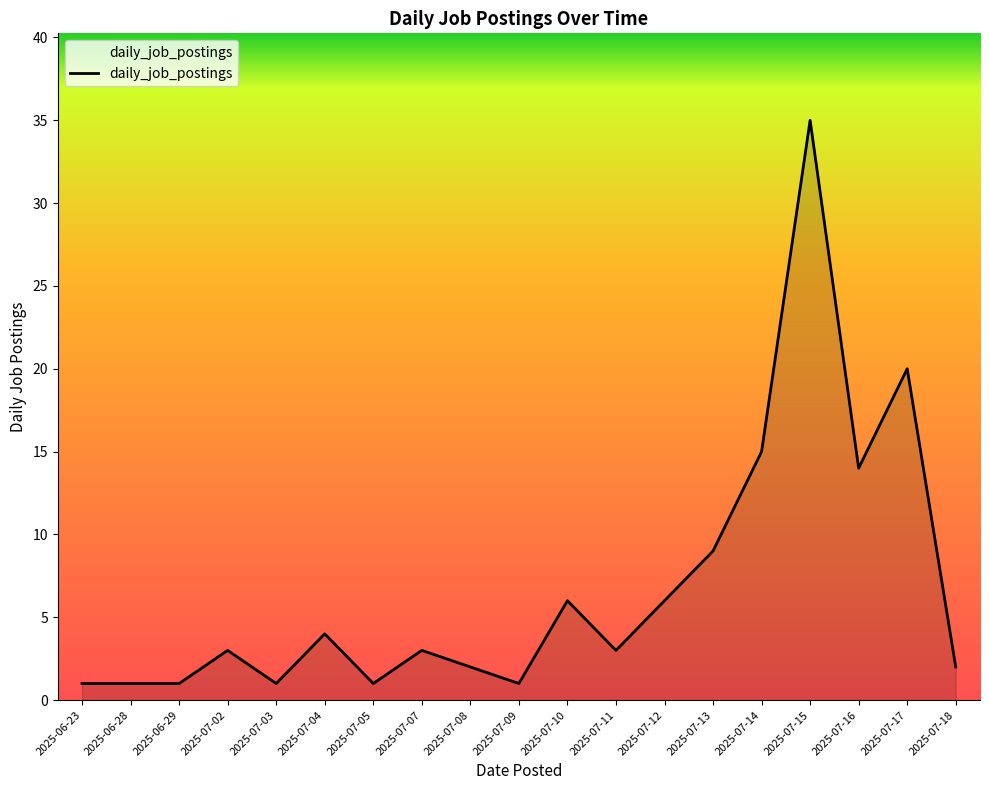

Is it true that the value at 2025-07-04 is 1?

False